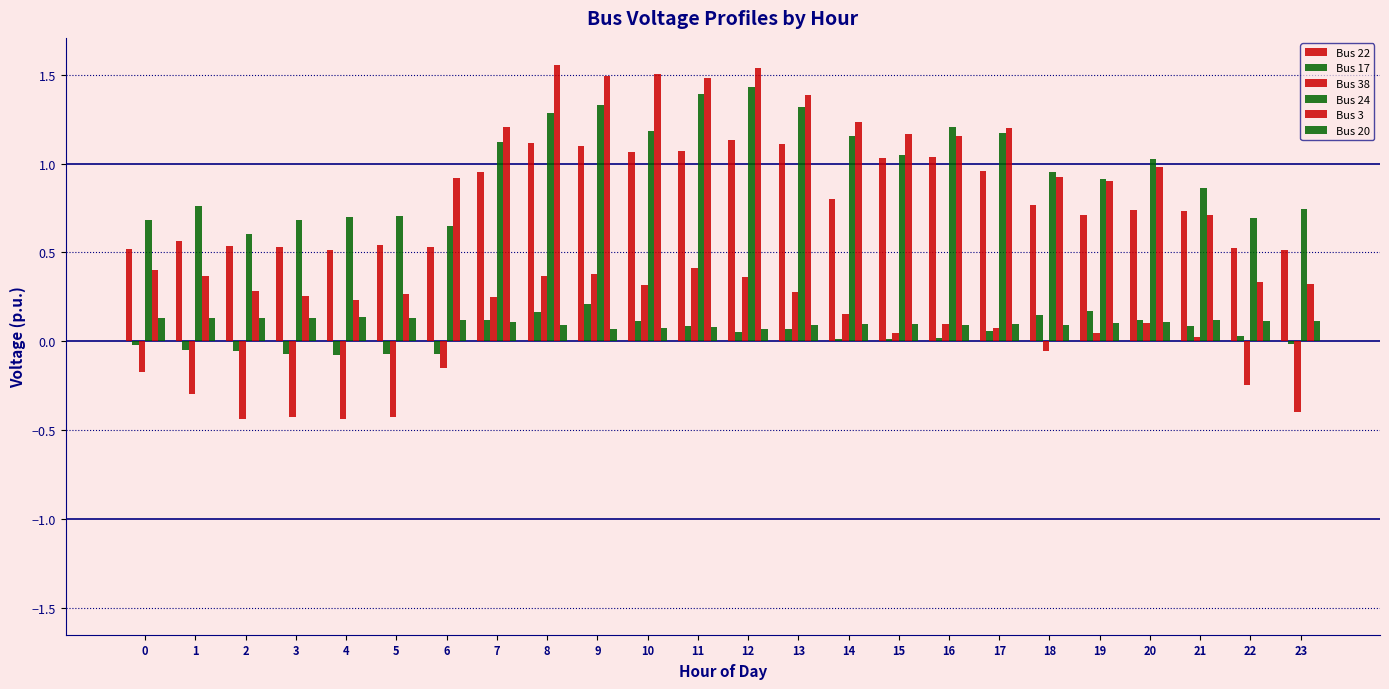

How many groups of bars are there?

24